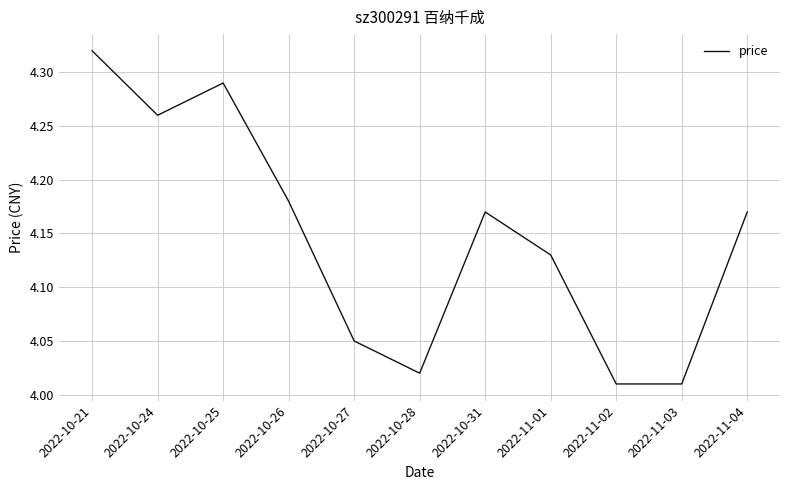

Where is the first local maximum?

2022-10-25